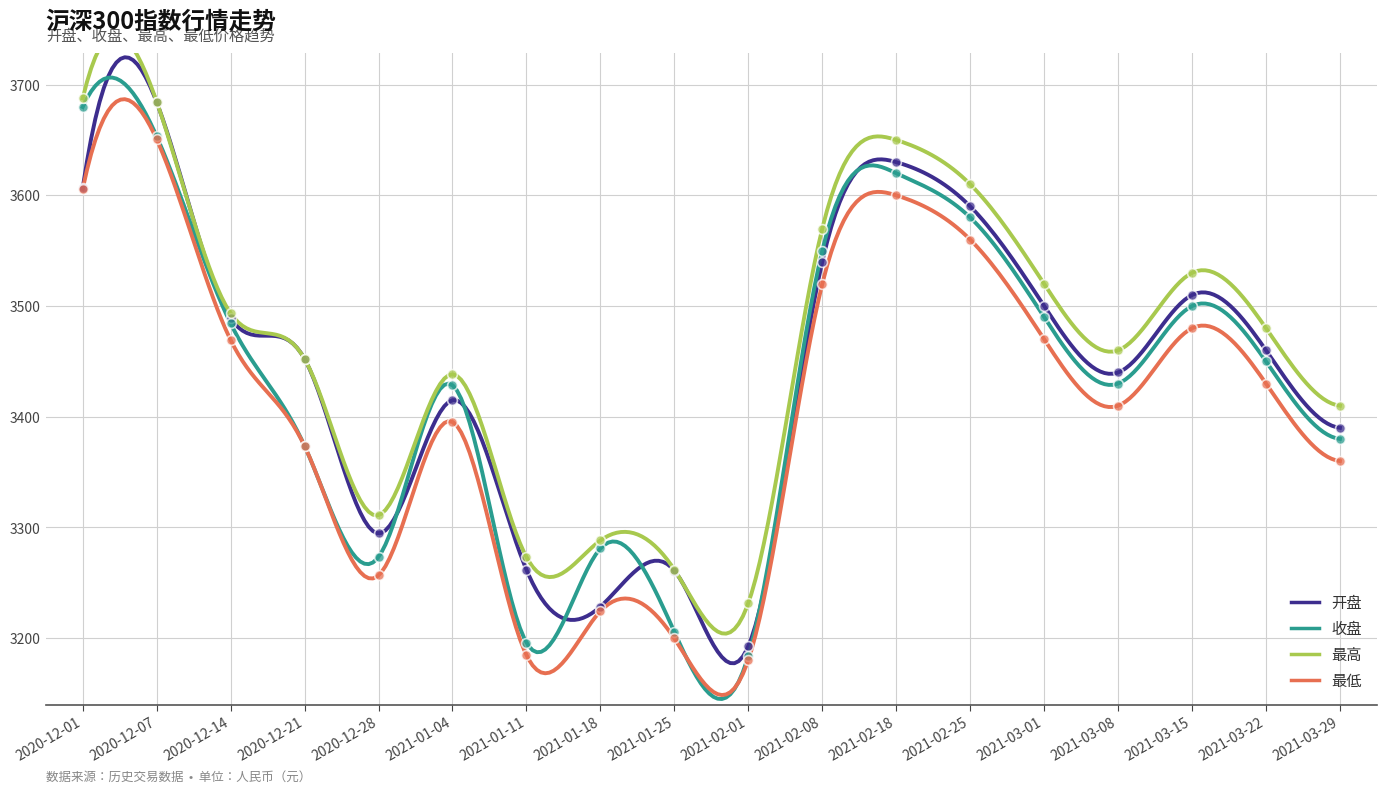

Which series contains the highest Y value?

最高